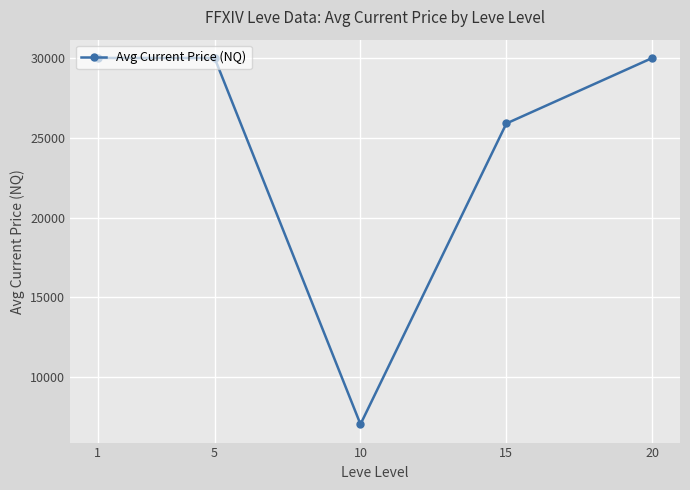

What value does the data have at 20?

30000.0